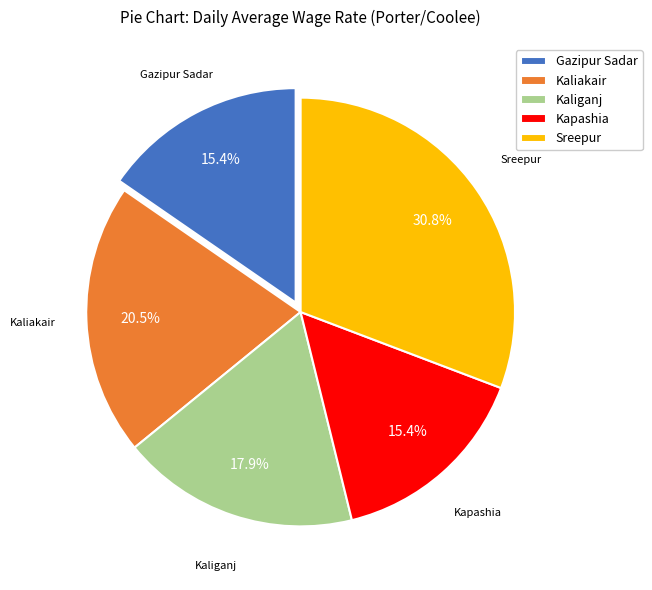

Which has a higher value, Gazipur Sadar or Sreepur?

Sreepur